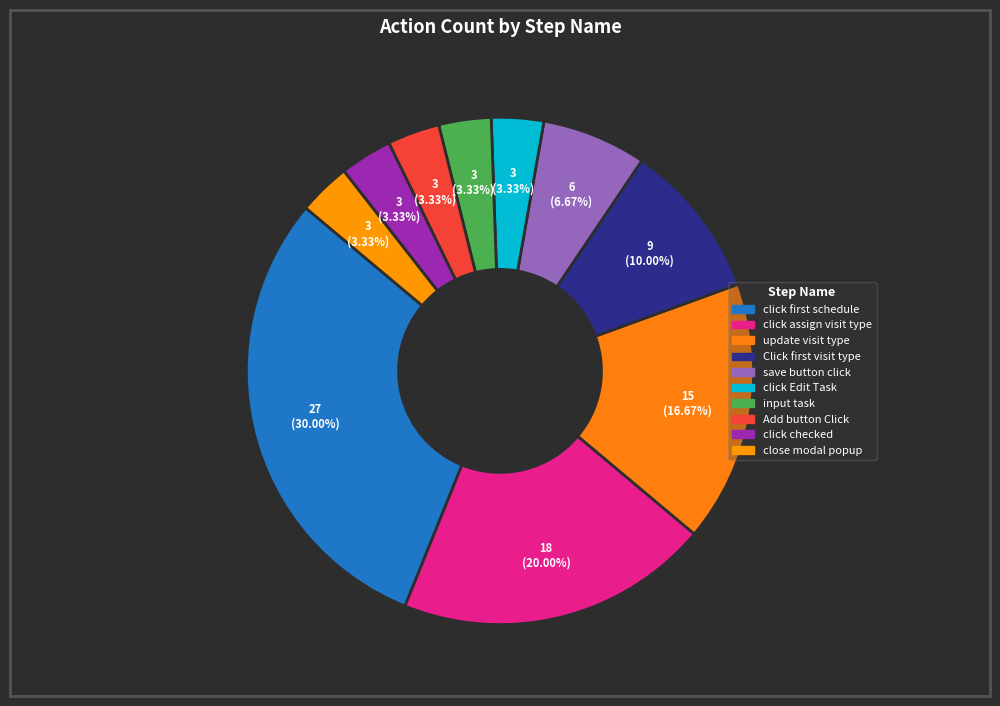

Count the number of slices in the pie.

10